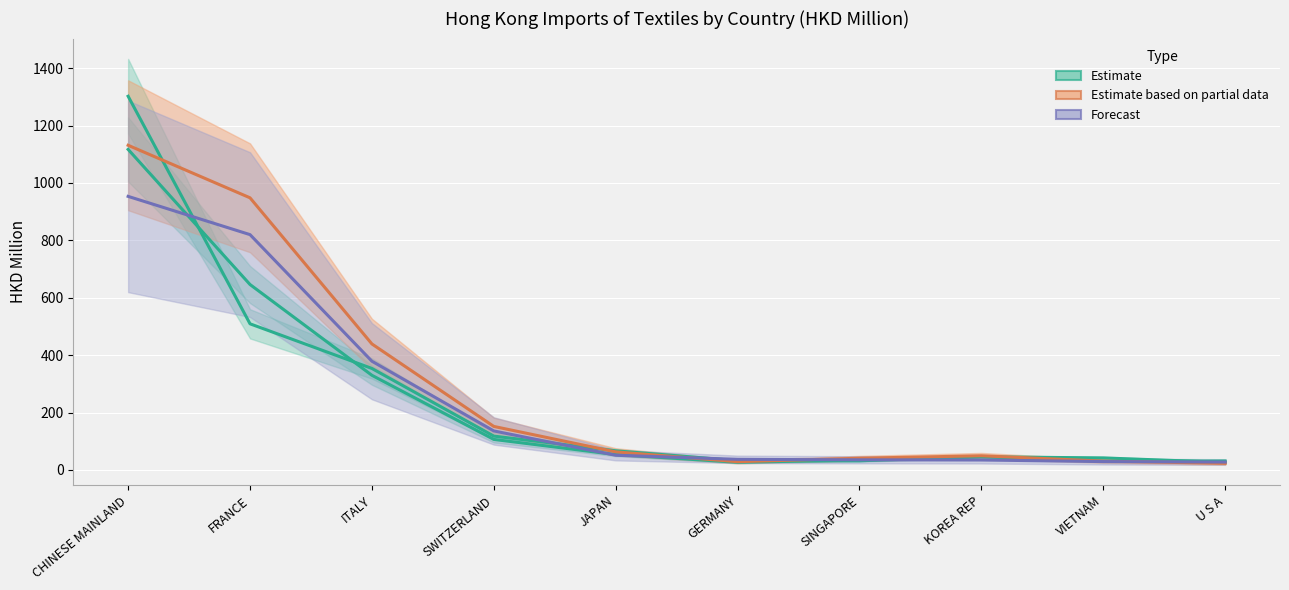

Where do Estimate based on partial data (2018) and Forecast (2019) first cross each other?

JAPAN and GERMANY